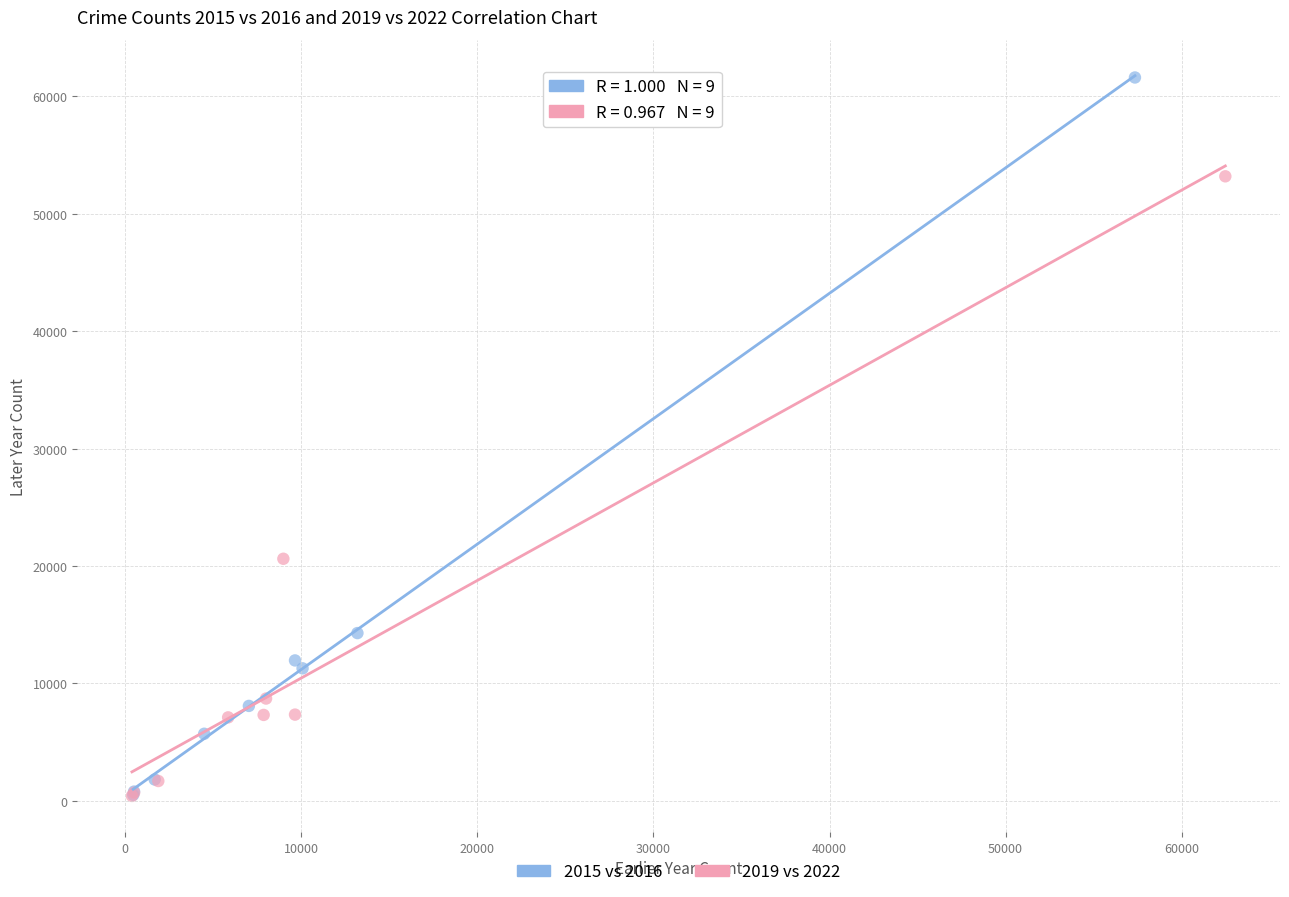

Which series reaches the maximum Y coordinate?

2015 vs 2016